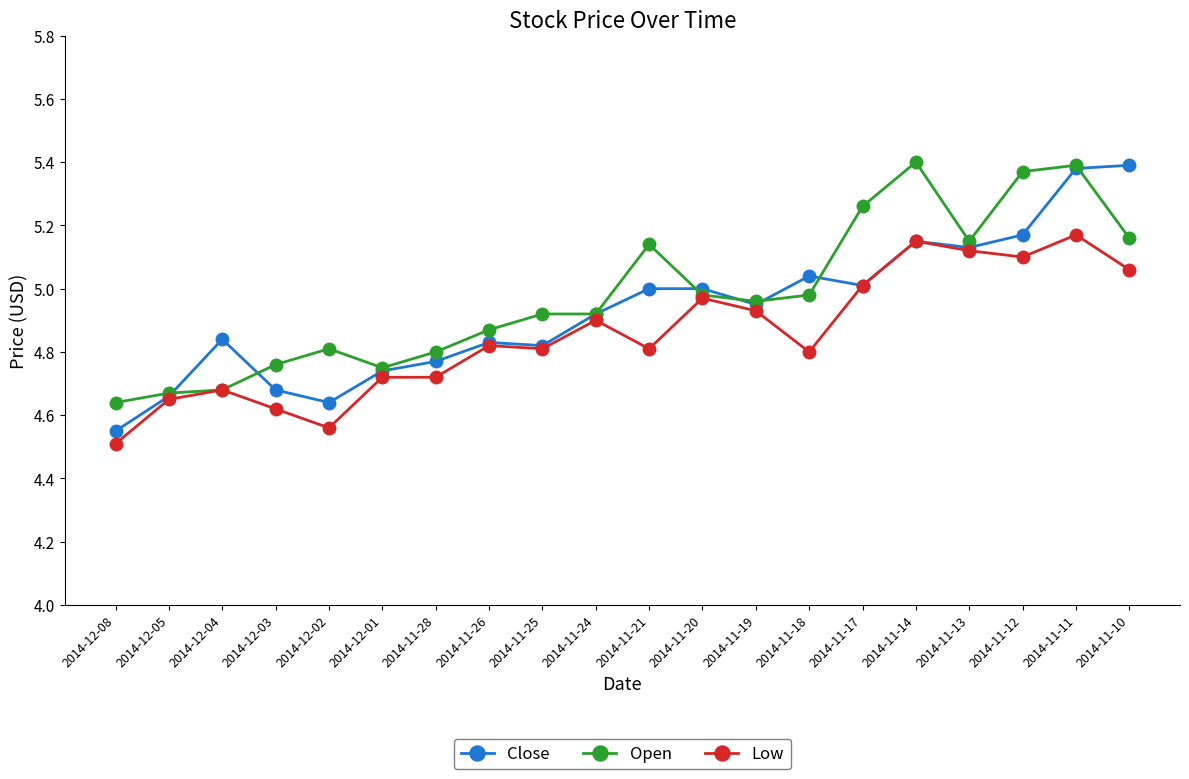

At which category does Close reach its first local valley?

2014-12-02